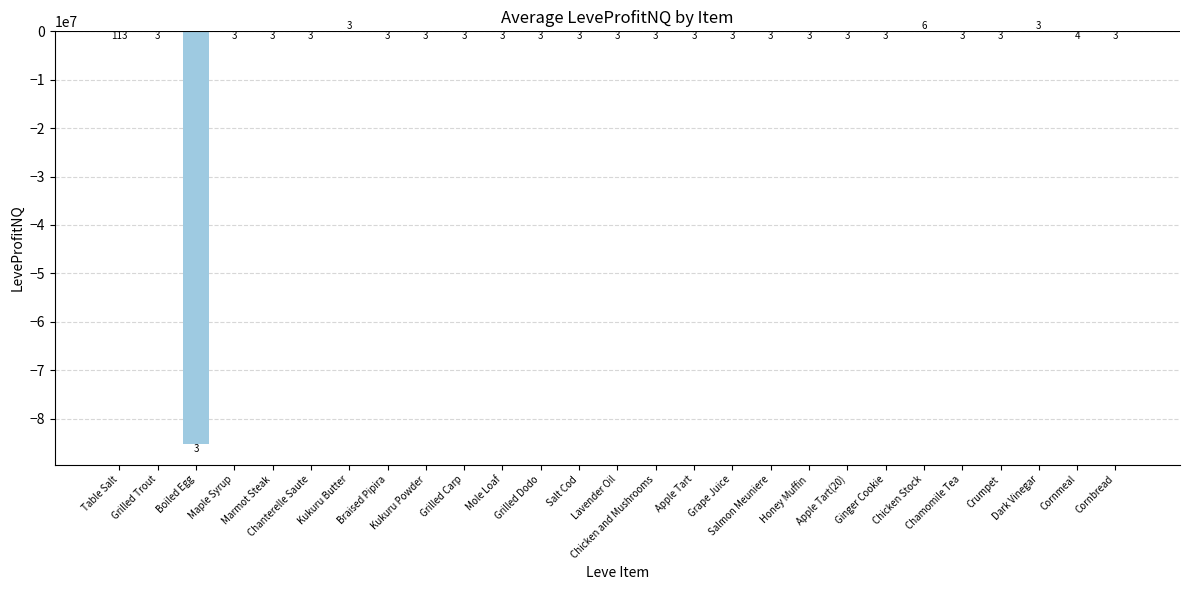

Reading left to right, extract all data points from this chart.

Table Salt=-1023.2	Grilled Trout=-11741.5	Boiled Egg=-85243844.0	Maple Syrup=-3738.5	Marmot Steak=-238.0	Chanterelle Saute=-3955.0	Kukuru Butter=30.5	Braised Pipira=-168.0	Kukuru Powder=-4374.1	Grilled Carp=-163.7	Mole Loaf=-7225.0	Grilled Dodo=-2873.4	Salt Cod=-1654.4	Lavender Oil=-2240.0	Chicken and Mushrooms=-219.0	Apple Tart=-3030.0	Grape Juice=-218.2	Salmon Meuniere=-5531.0	Honey Muffin=-668.0	Apple Tart(20)=-3097.0	Ginger Cookie=-3086.8	Chicken Stock=13.0	Chamomile Tea=-351.8	Crumpet=-955.0	Dark Vinegar=303.0	Cornmeal=-1591.9	Cornbread=-3673.0